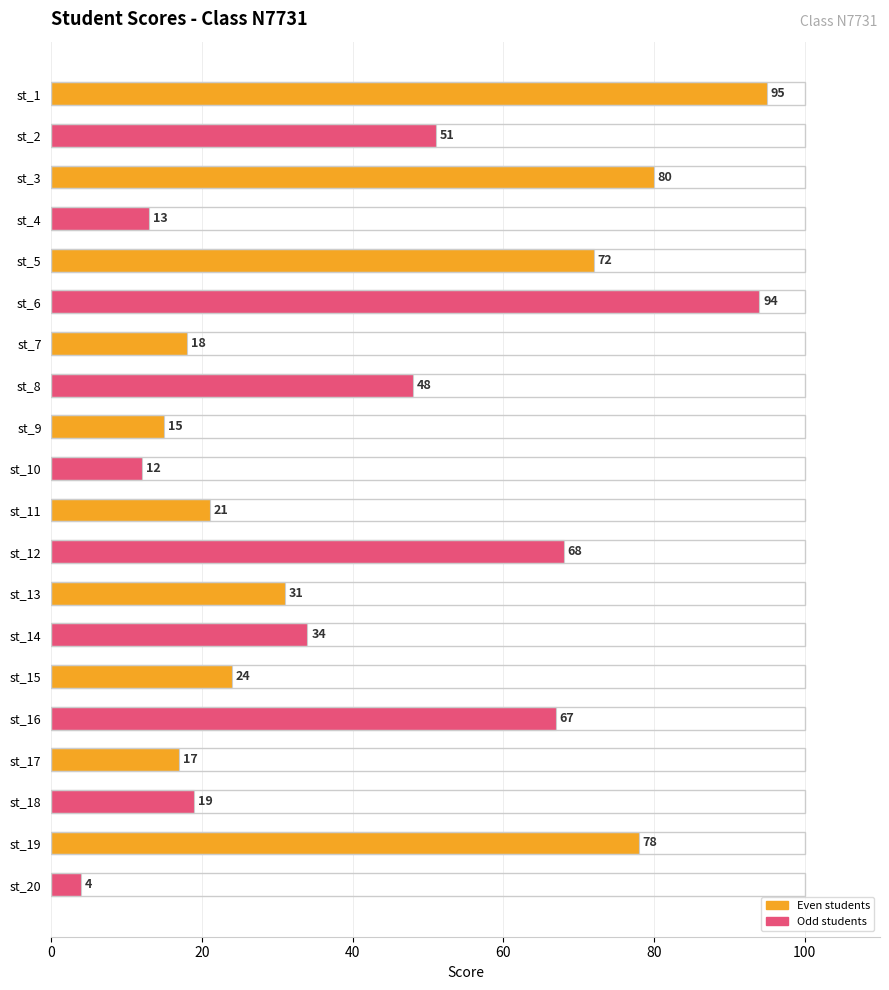

Does the chart contain any negative values?

No